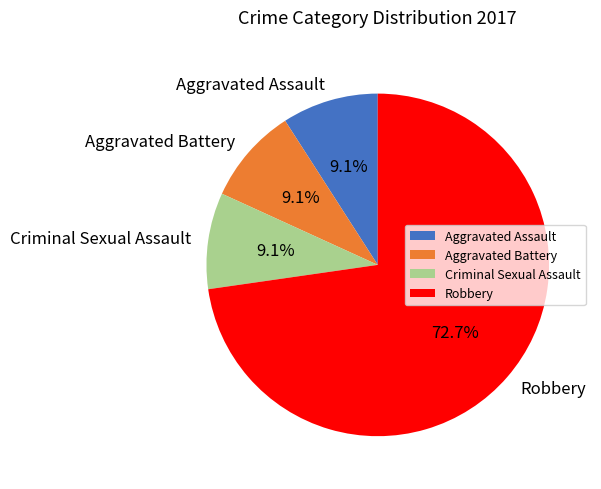

To the nearest percent, what is the average slice percentage?

25%